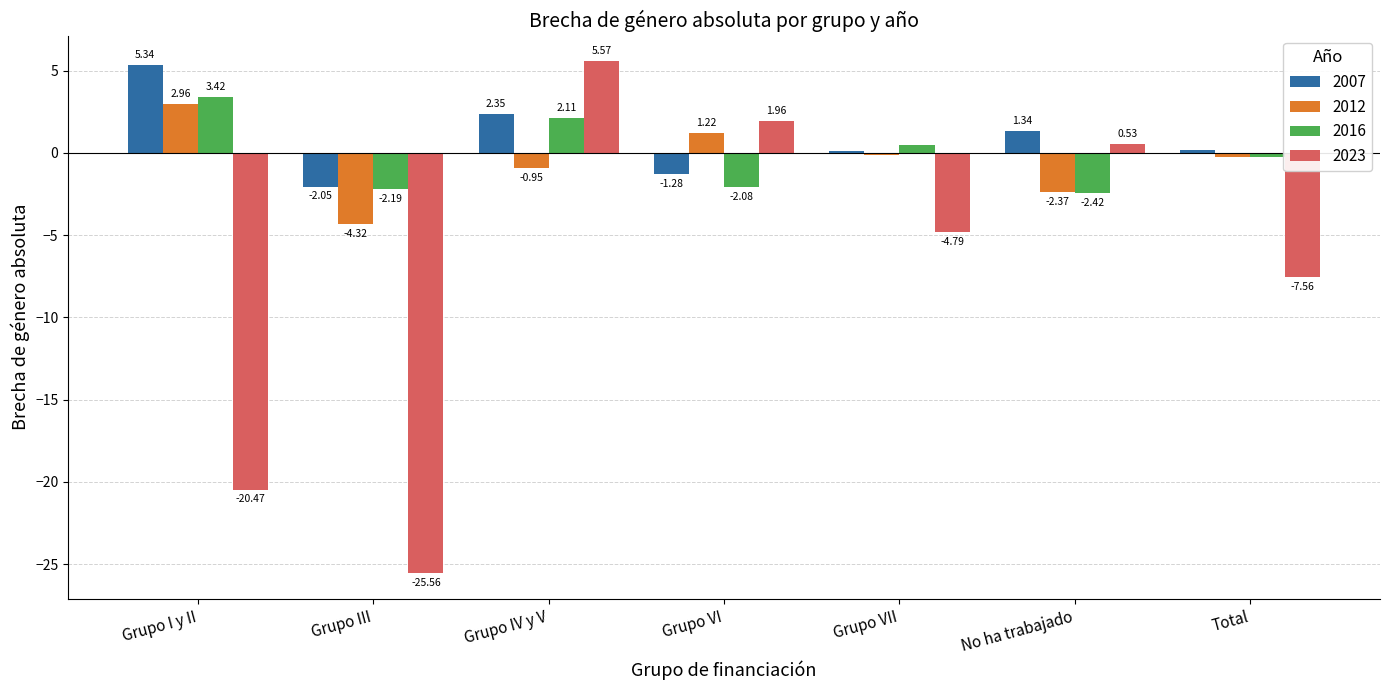

What is the label of the 4th bar from the left?

Grupo VI